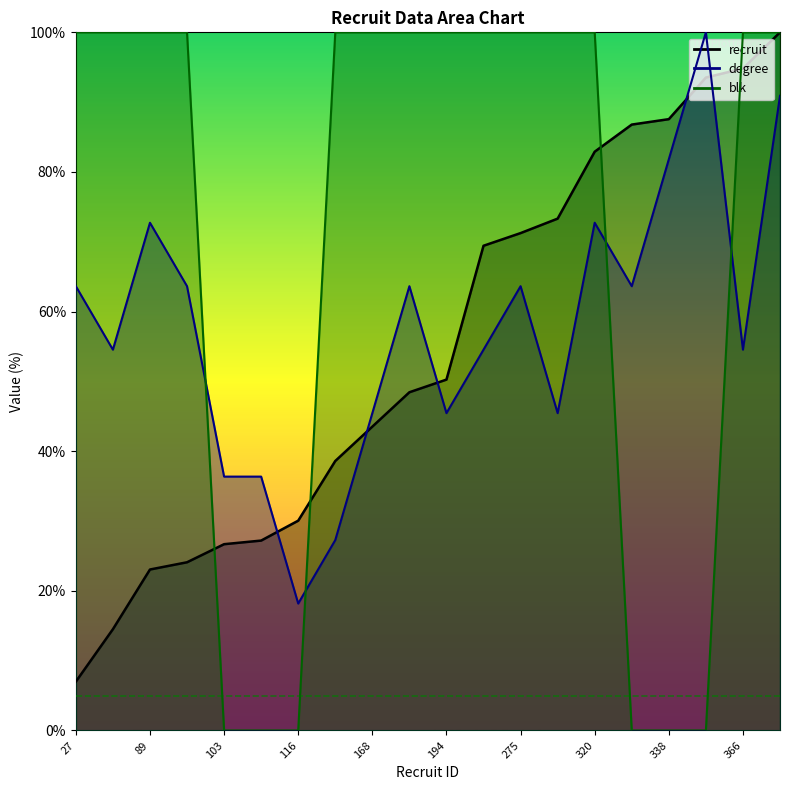

At which label does blk reach its minimum?

103